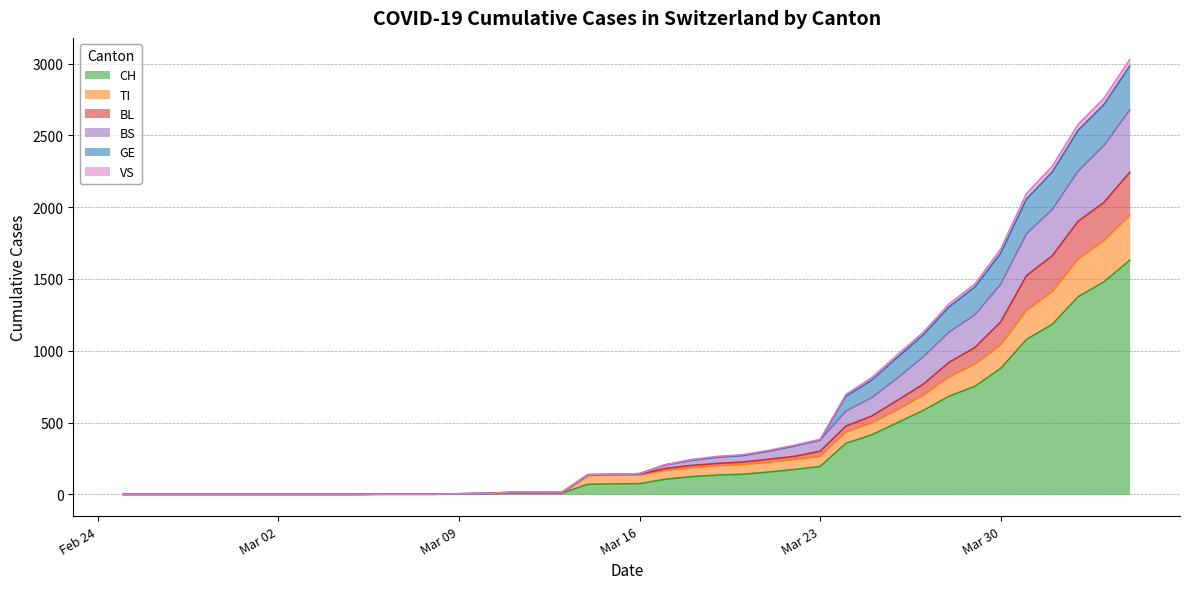

What is the label of the 22nd point from the right?

2020-03-14